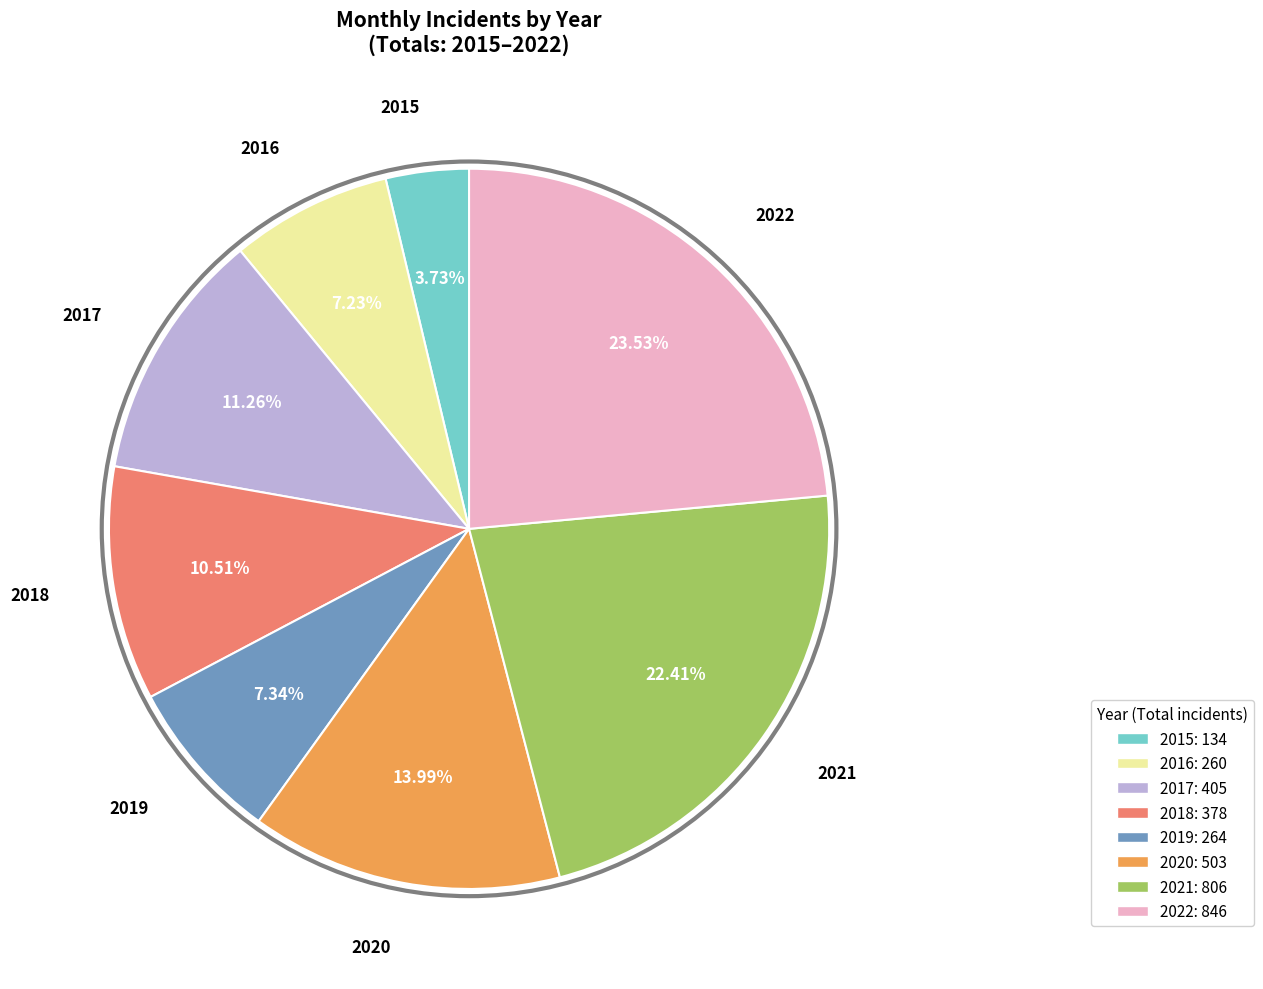

To the nearest percent, what is the average slice percentage?

12%